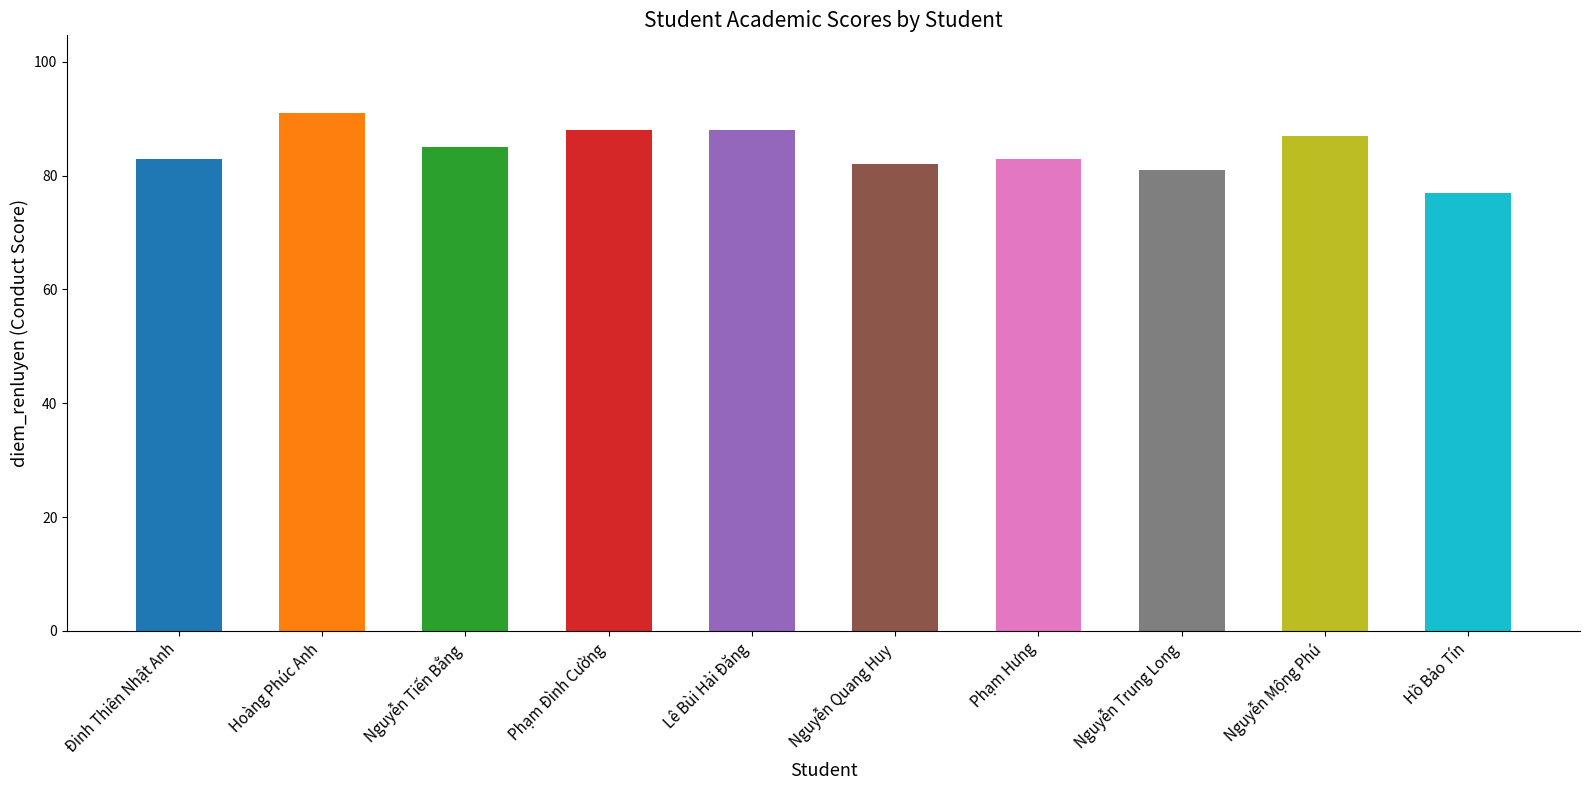

What is the sum of the values at Nguyễn Mộng Phú and Hồ Bảo Tín?

164